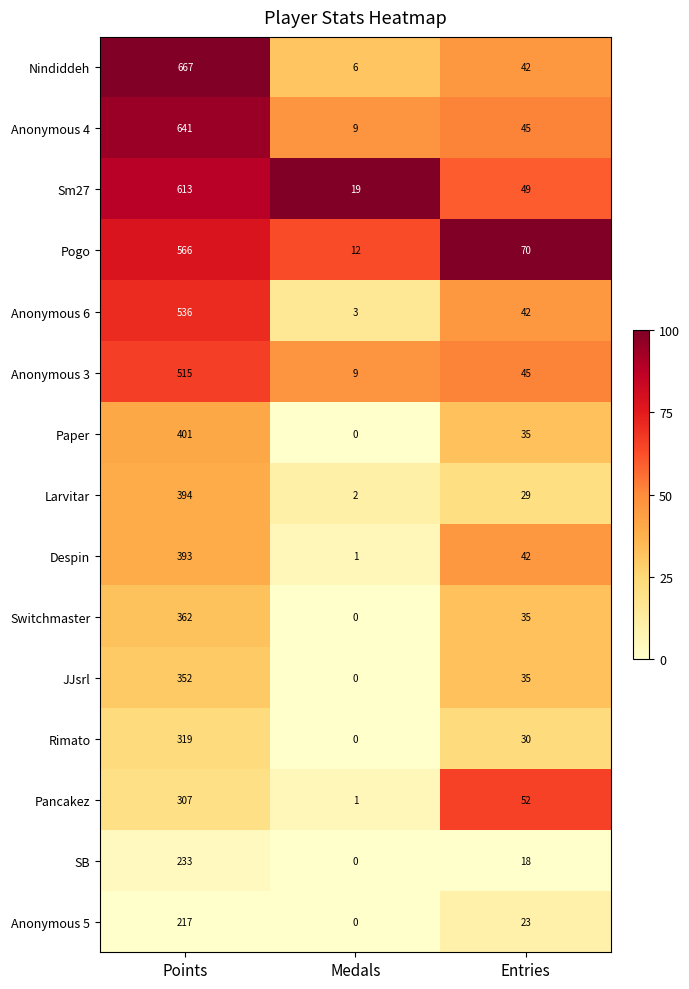

Count the number of data series in this chart.

15